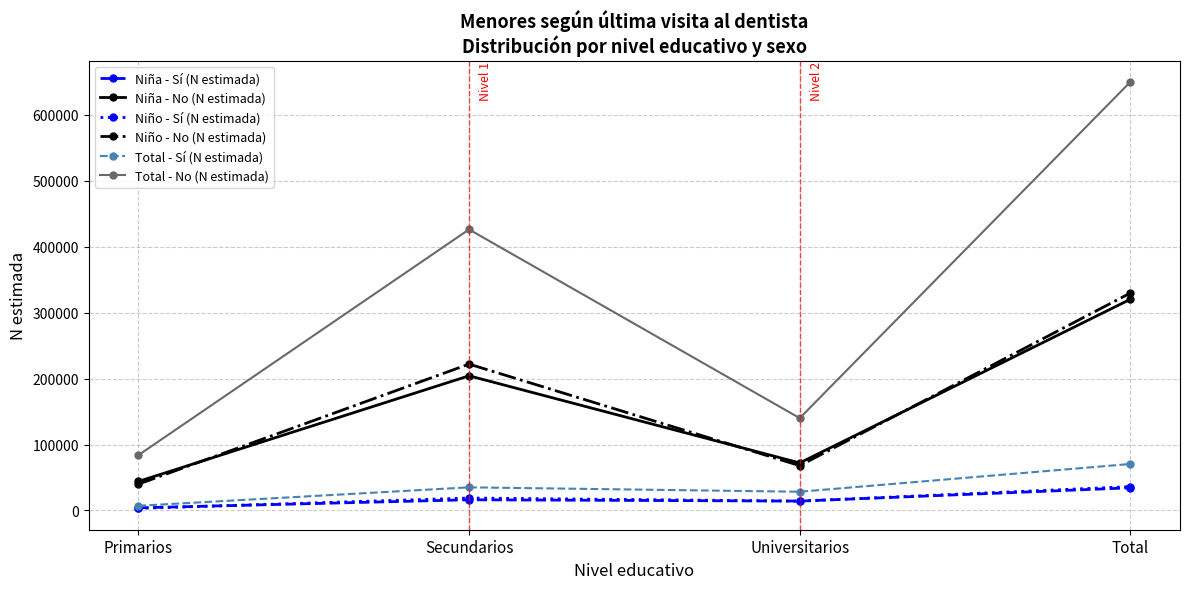

How many data points in Total - Sí (N estimada) are less than 35052?

2